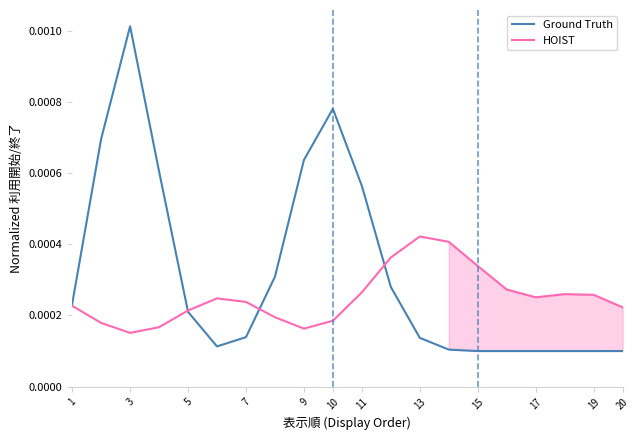

True or false: Ground Truth has a value of 0.0 at 3.

True